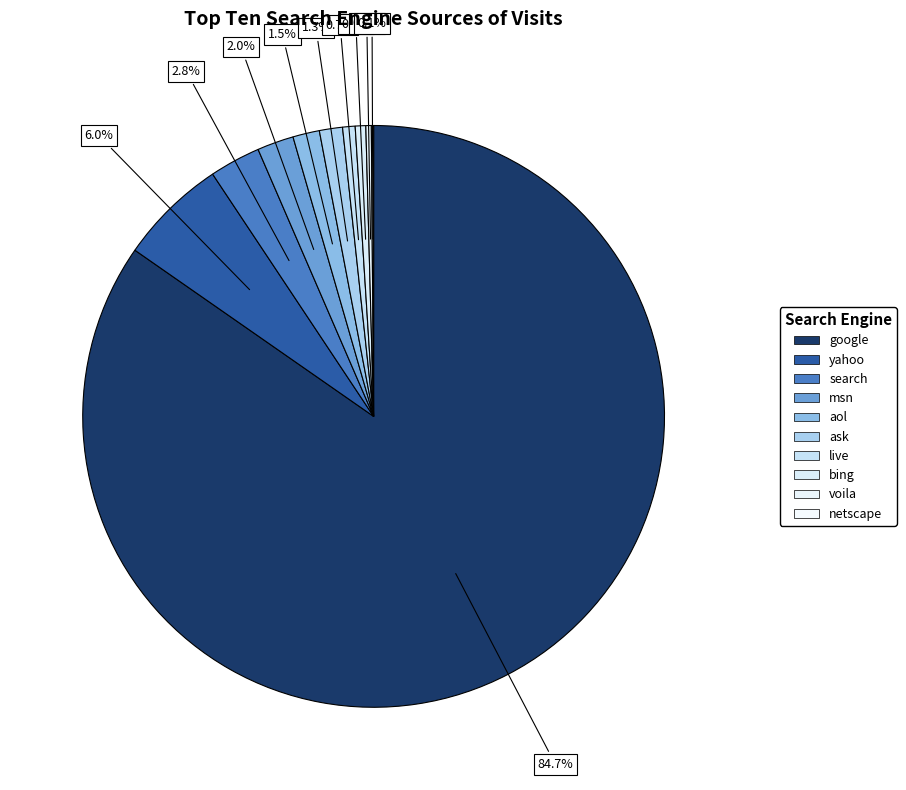

What percentage do msn and google together represent?

86.7%